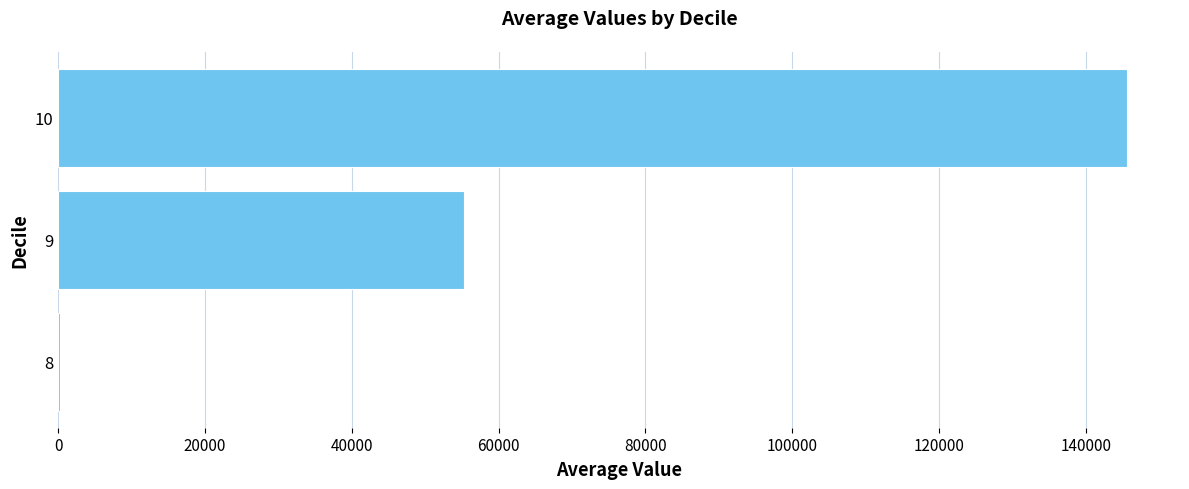

Count the number of categories in the chart.

3